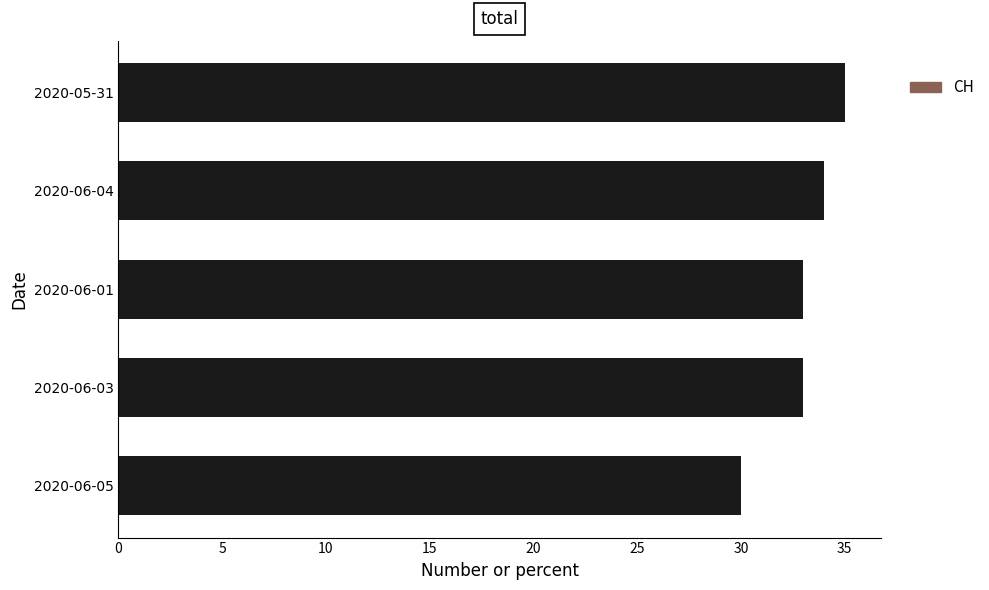

How many values are between 33 and 34?

3